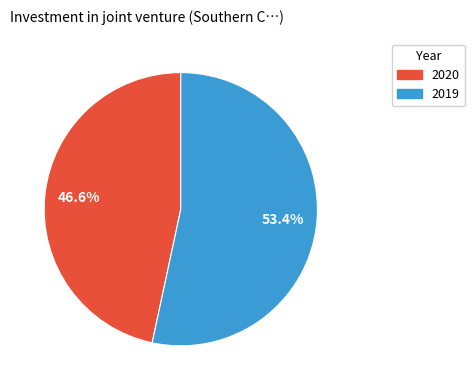

Which has a higher value, 2019 or 2020?

2019